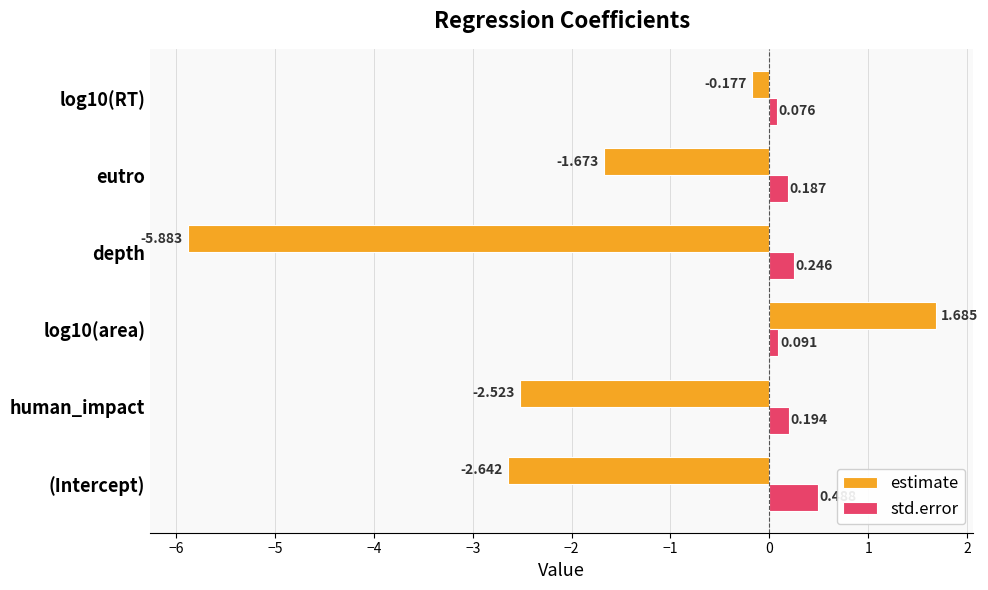

At which label does estimate reach its minimum?

depth